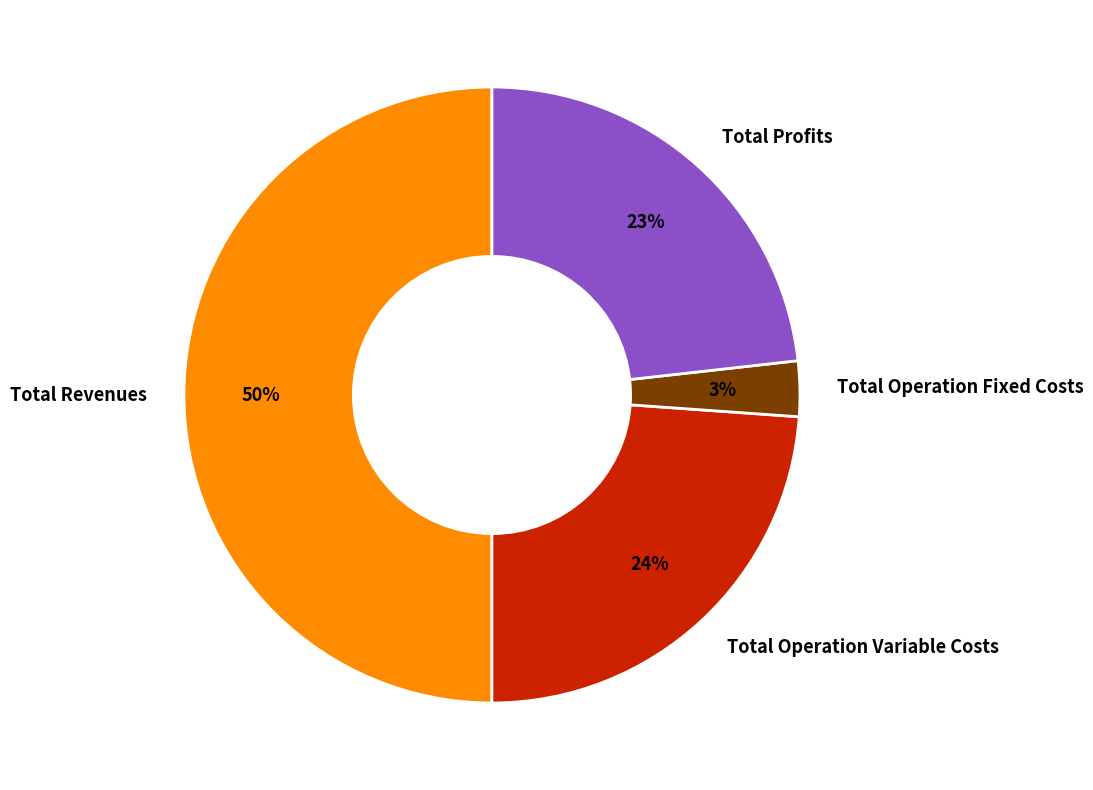

Count the number of slices in the pie.

4